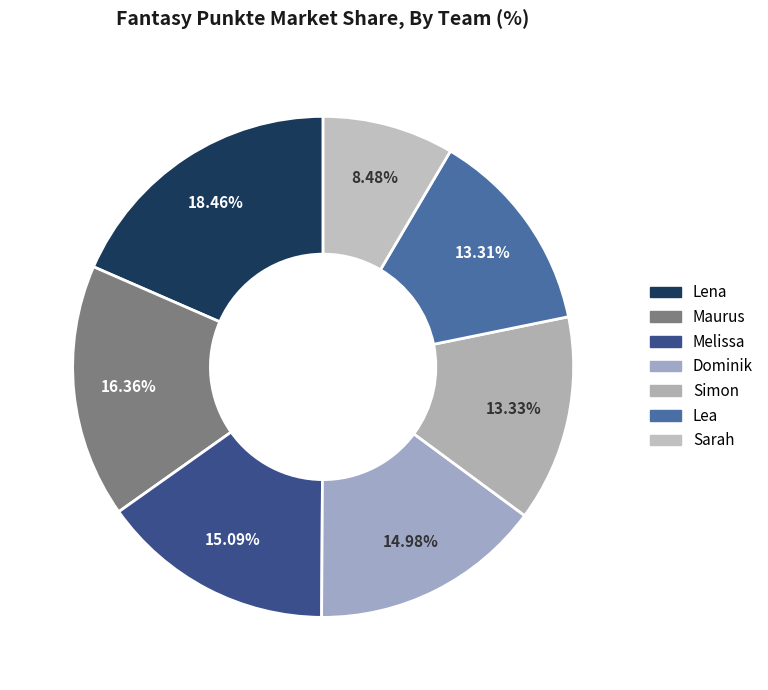

To the nearest percent, what is the difference between the largest and smallest slice percentages?

10%